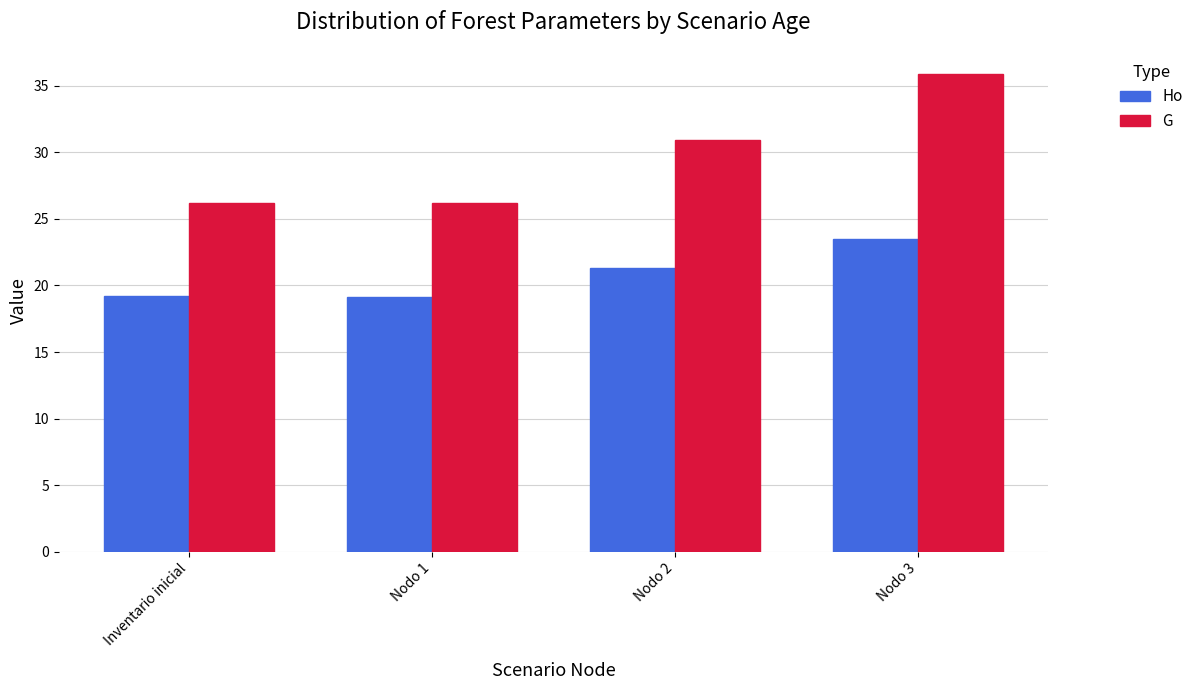

Where does the G series first go above 30?

Nodo 2